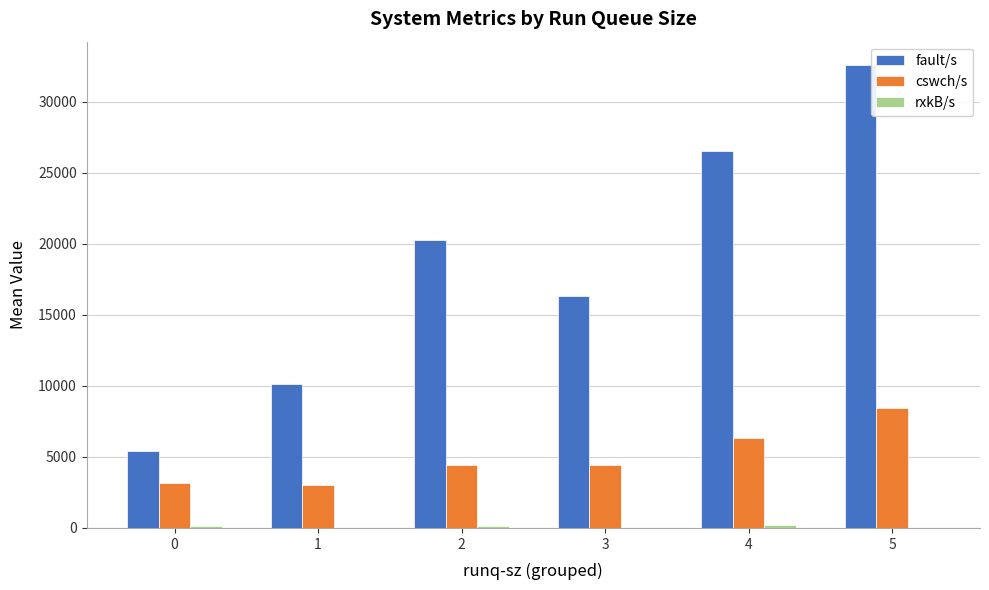

What is the total value across all series at 0?

8702.3